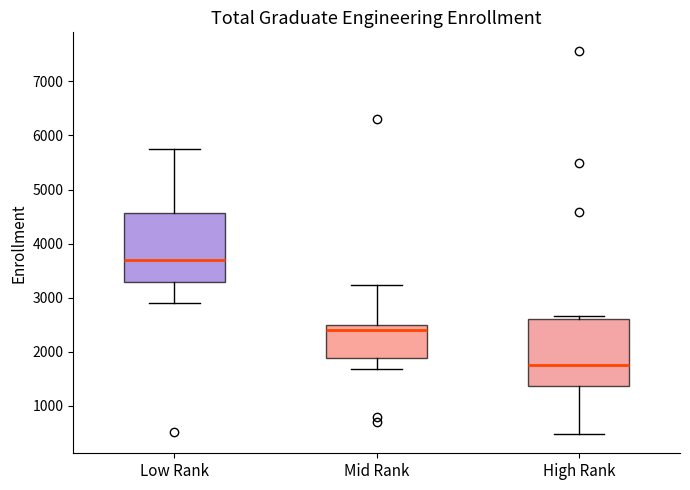

Reading left to right, read every box against the y-axis: the position of its median line, the range the box covers, and the ends of its whiskers. The values are not printed on the chart, so give them approximately, as read against the axis.

Low Rank: median 3700, box 3300 to 4600, whiskers 2900 to 5800
Mid Rank: median 2400, box 1900 to 2500, whiskers 1700 to 3200
High Rank: median 1800, box 1400 to 2600, whiskers 500 to 2700